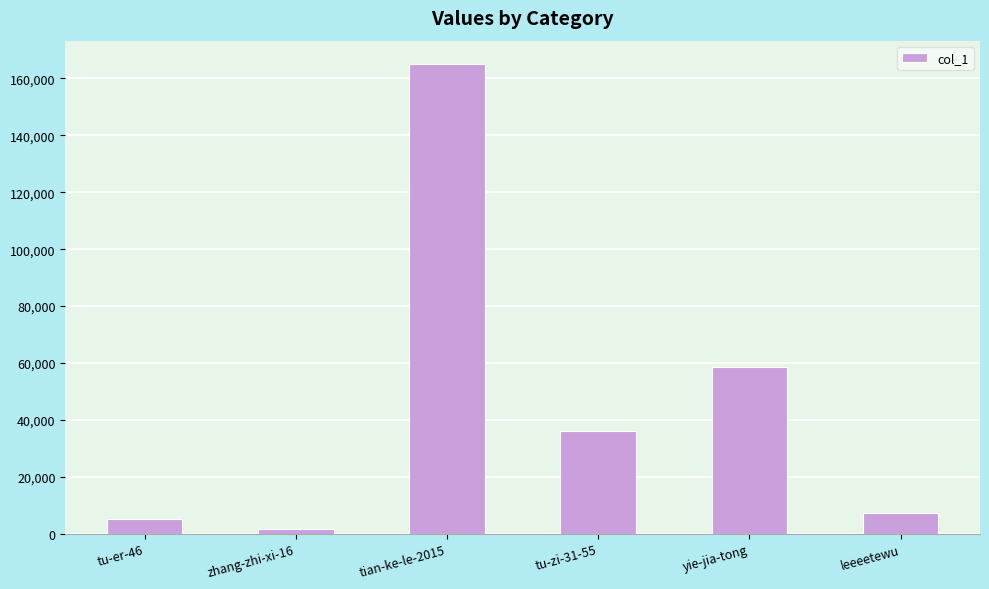

What is the minimum value shown in the chart?

1625